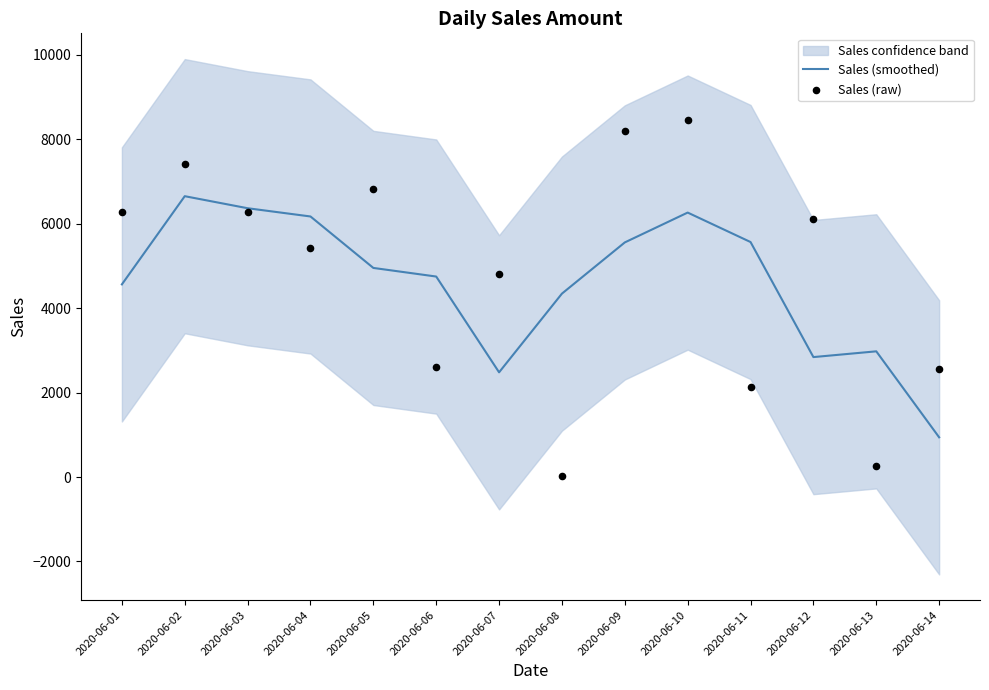

Is the value of Sales (raw) at 2020-06-13 greater than the value of Sales (smoothed) at 2020-06-09?

No